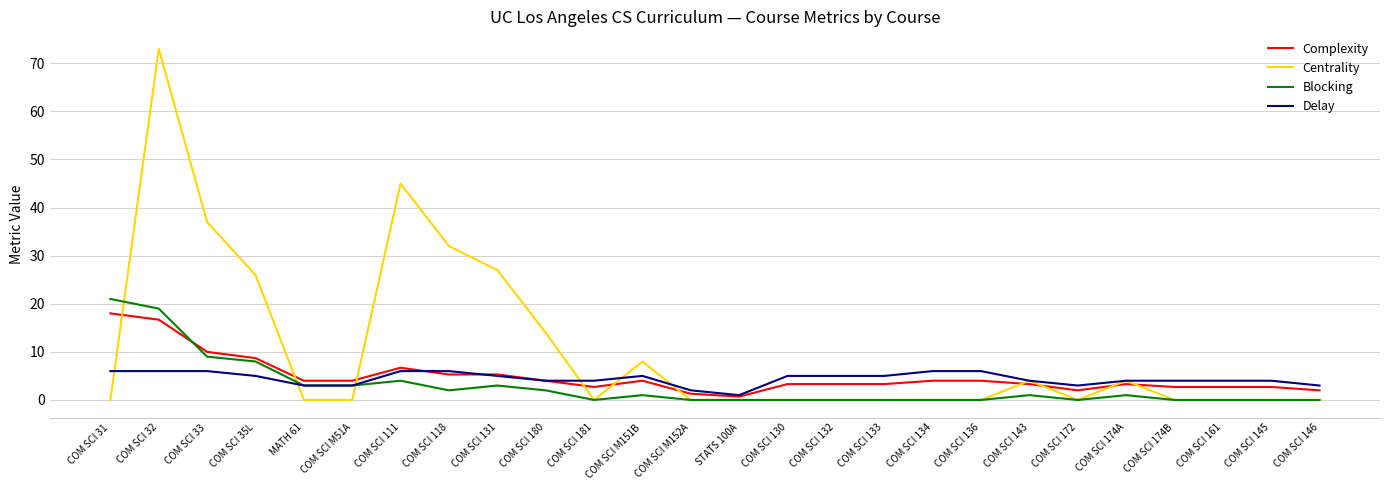

Where is Centrality nearest to the value 36?

COM SCI 33